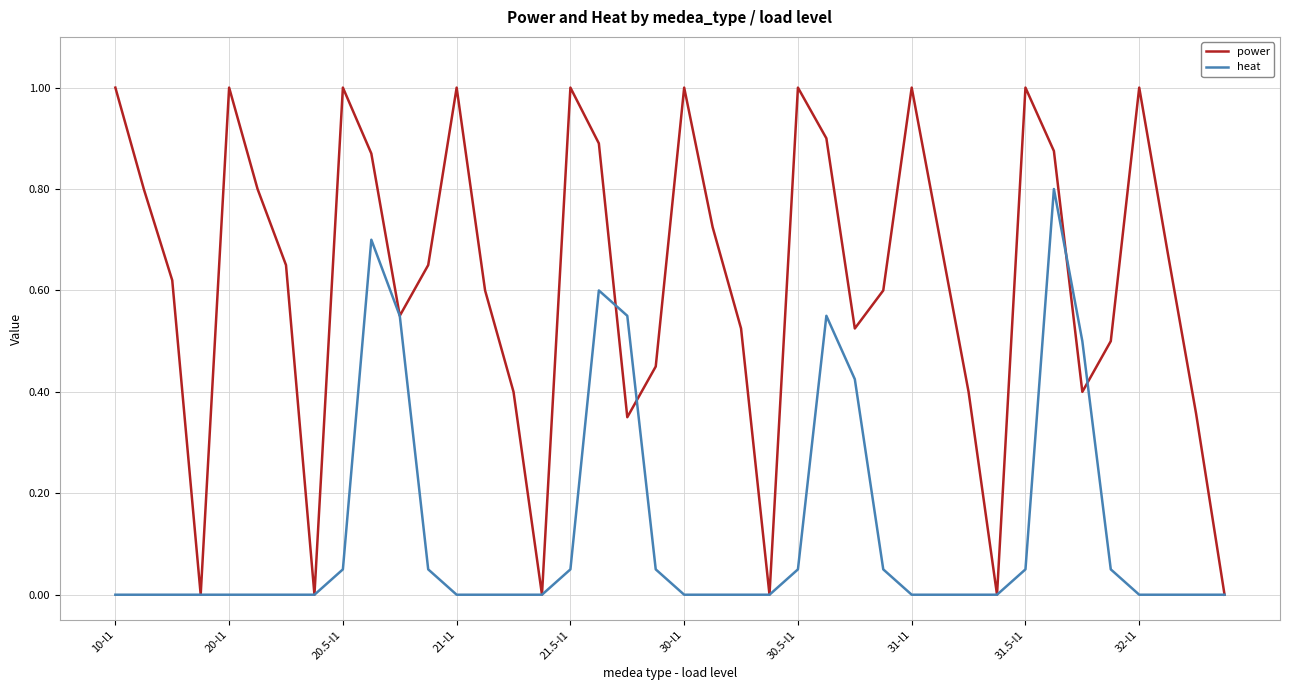

Rank the series by their average value, from lowest to highest.

heat, power